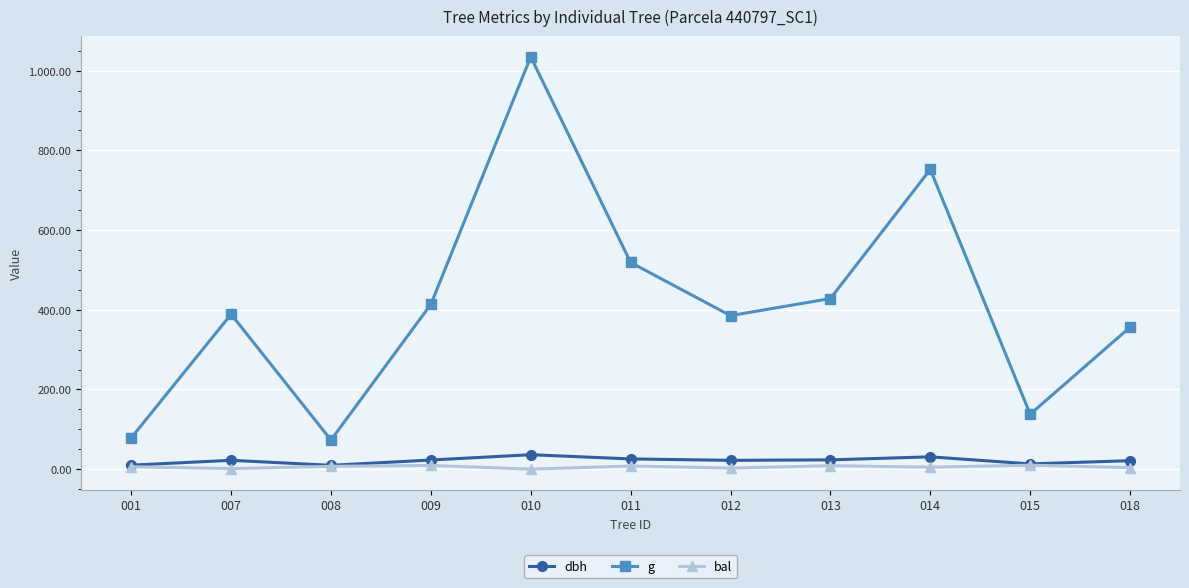

What are all the series names shown in the legend?

dbh, g, bal